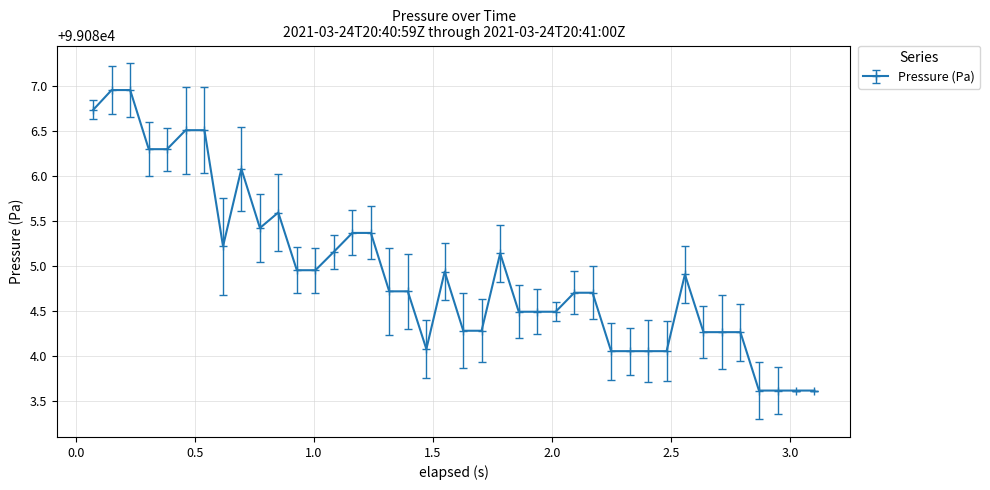

What is the difference between the second highest and second lowest values?

3.3